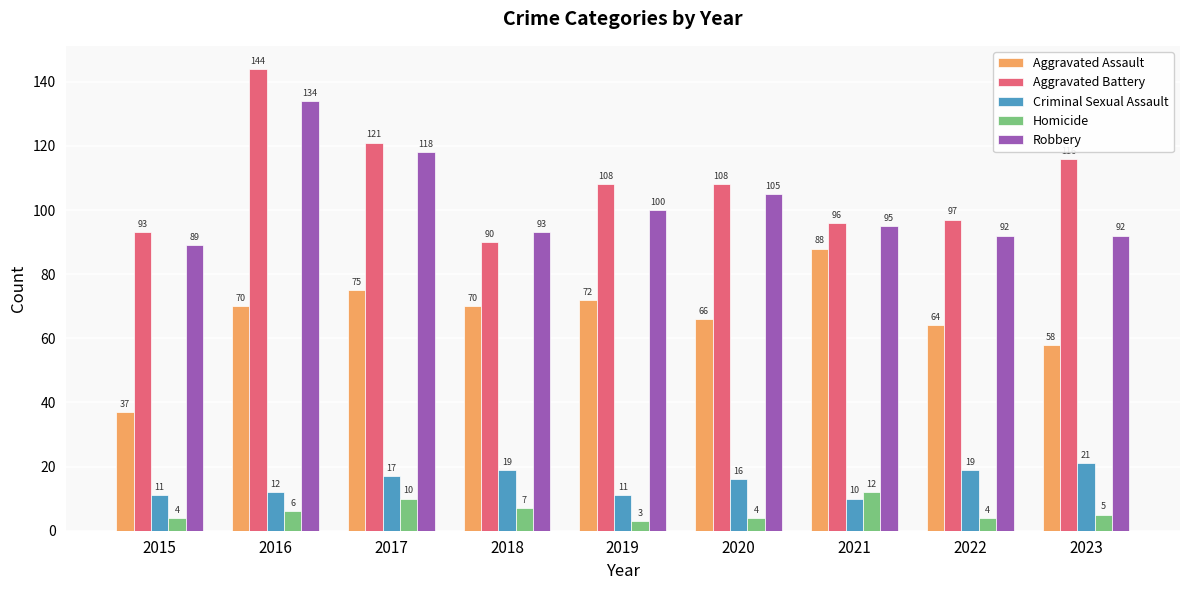

What is the total value across all series at 2017?

341